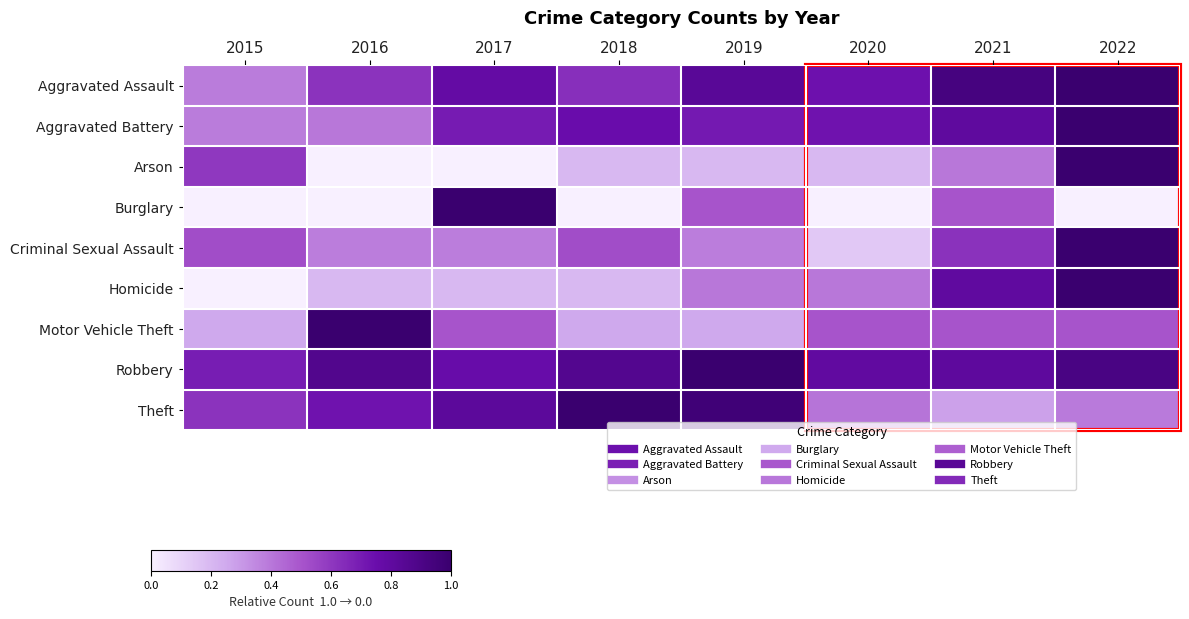

Which series has the largest total across all categories?

Robbery